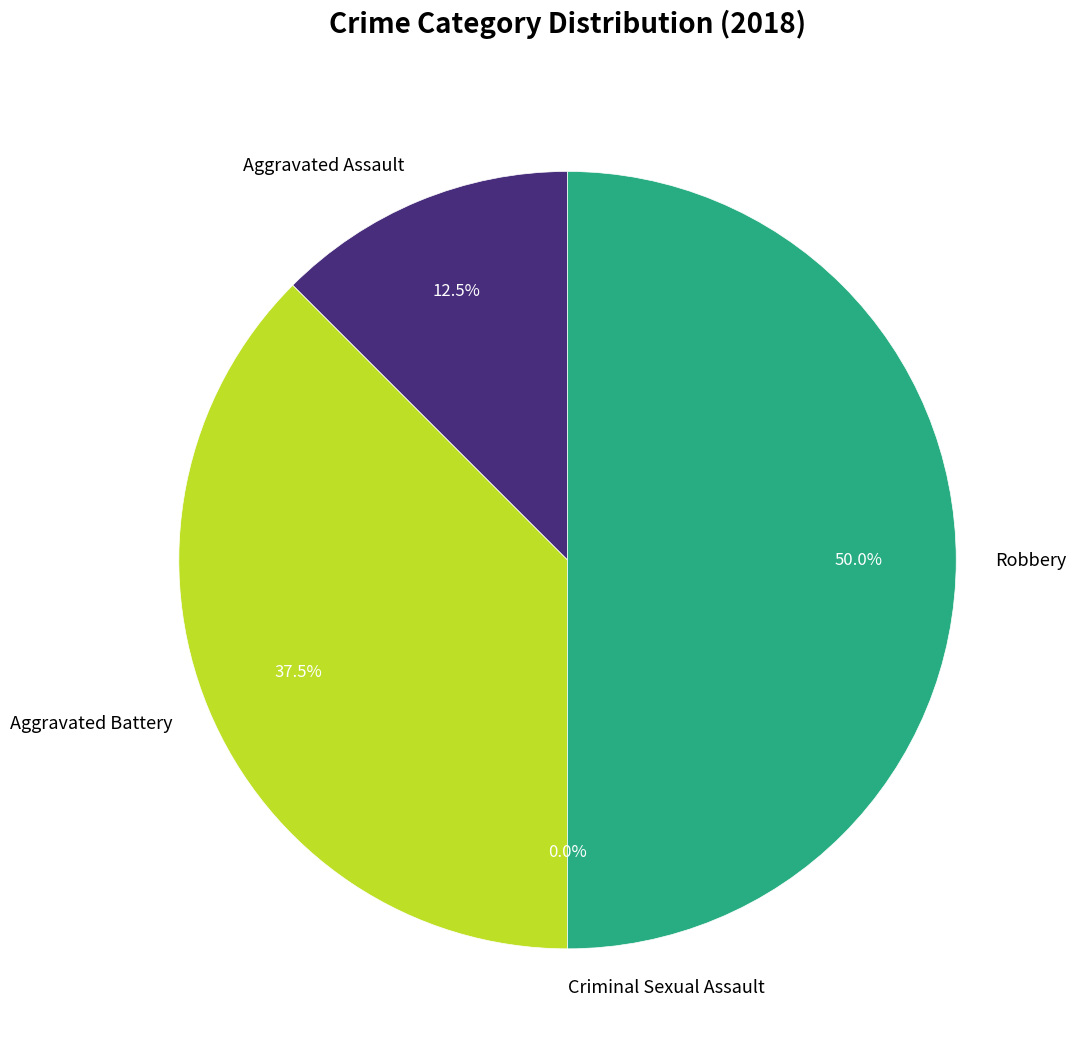

What is the largest slice in the pie chart?

Robbery